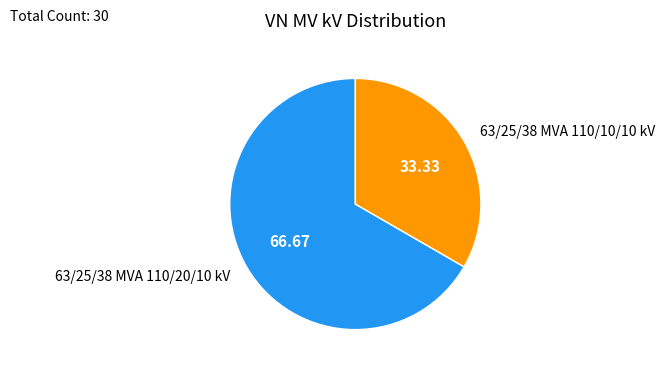

Between 63/25/38 MVA 110/20/10 kV and 63/25/38 MVA 110/10/10 kV, which is larger?

63/25/38 MVA 110/20/10 kV